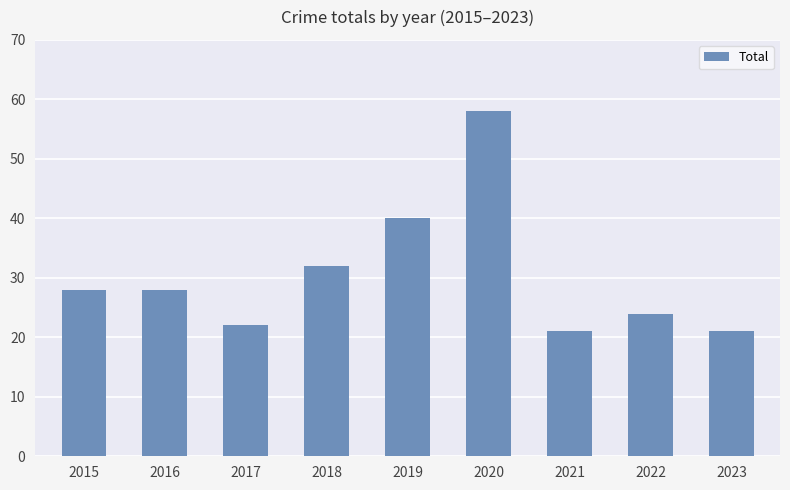

How many distinct data groups are displayed?

1